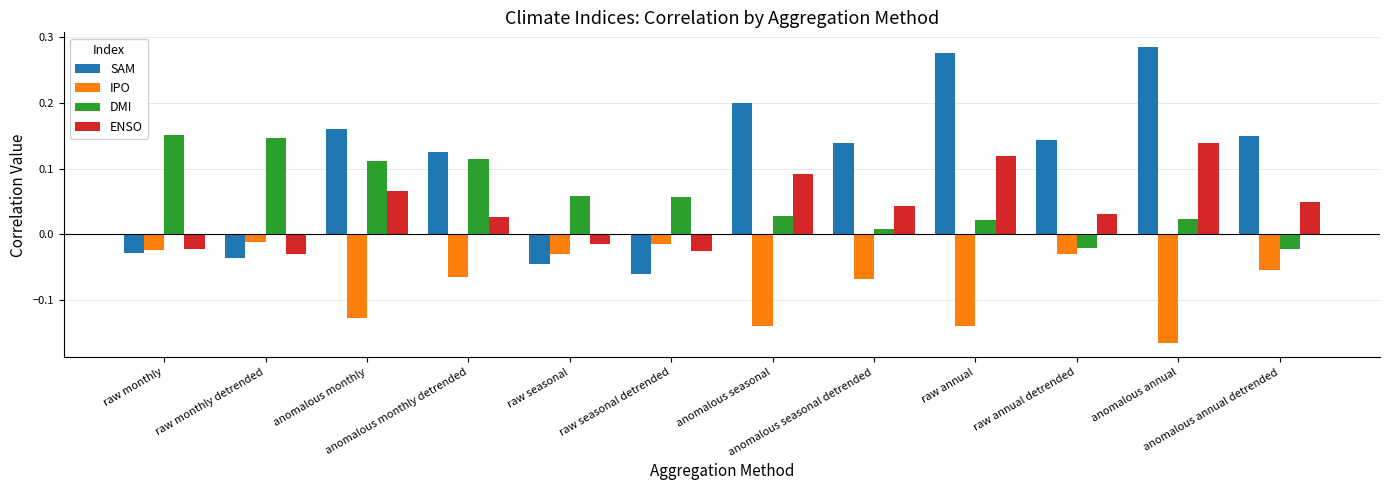

What is the sum of all ENSO values?

0.5